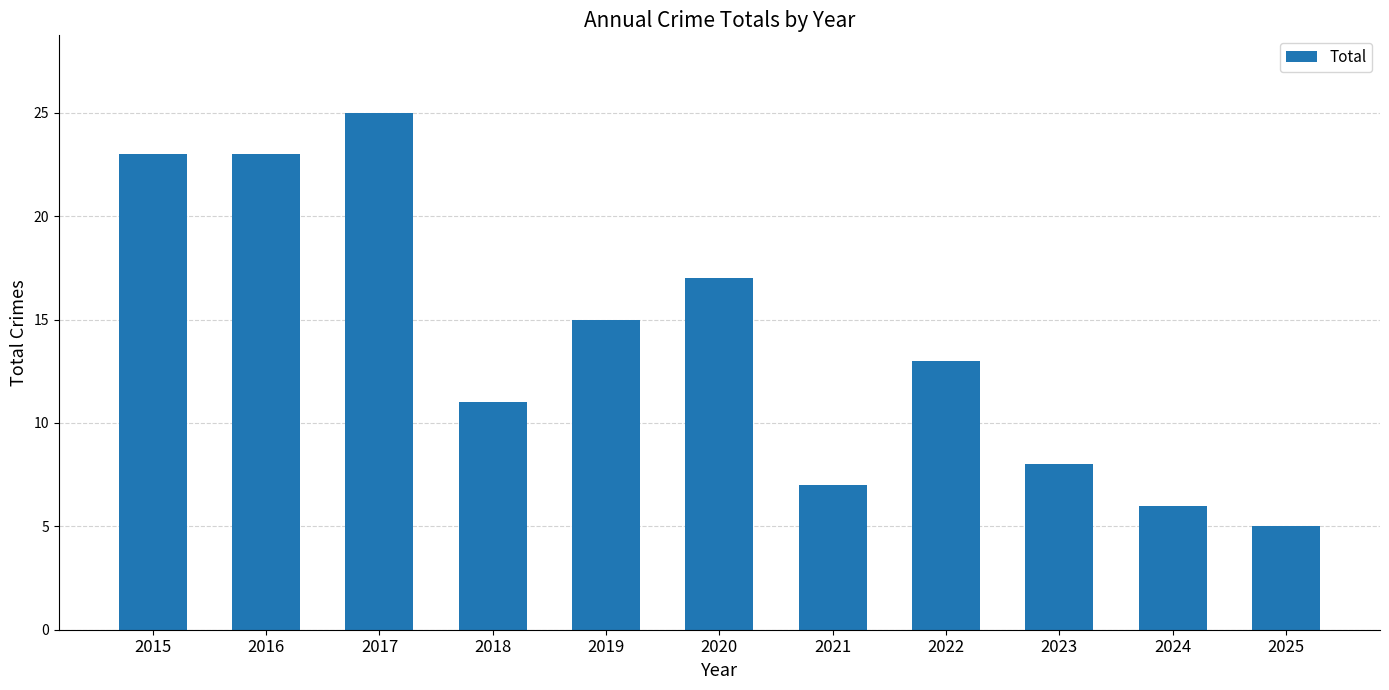

How many bars are there in total?

11